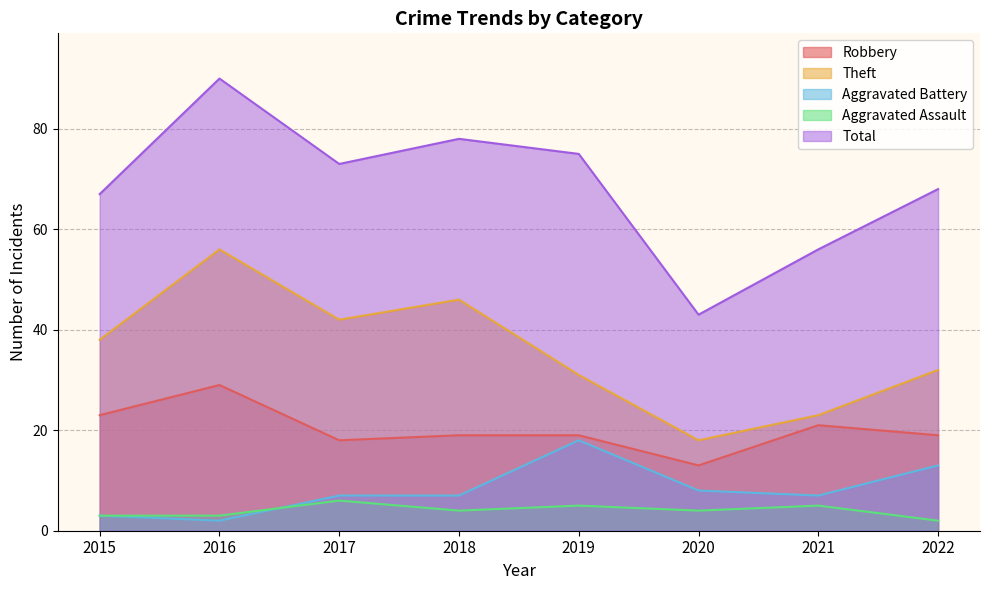

Is the value of Aggravated Battery at 2015 greater than the value of Robbery at 2018?

No